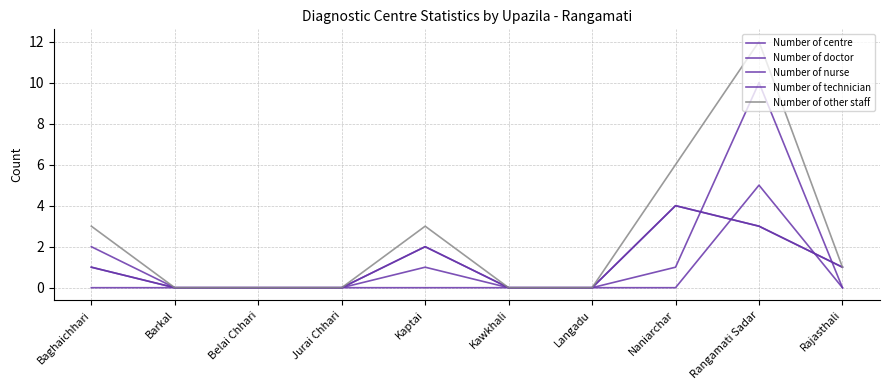

List the labels in order of Number of nurse value, smallest first.

Baghaichhari, Barkal, Belai Chhari, Jurai Chhari, Kaptai, Kawkhali, Langadu, Rajasthali, Naniarchar, Rangamati Sadar